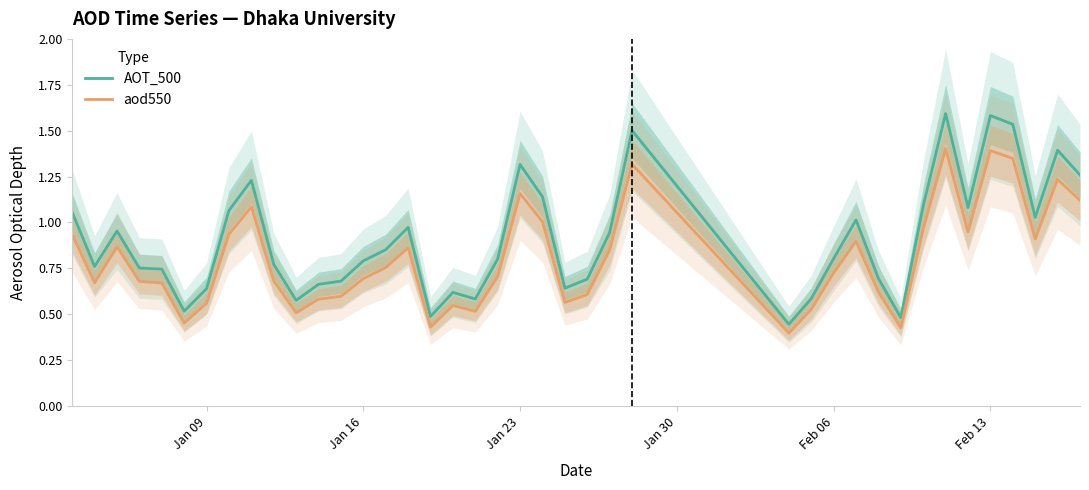

What is the average value of the AOT_500 series?

0.9